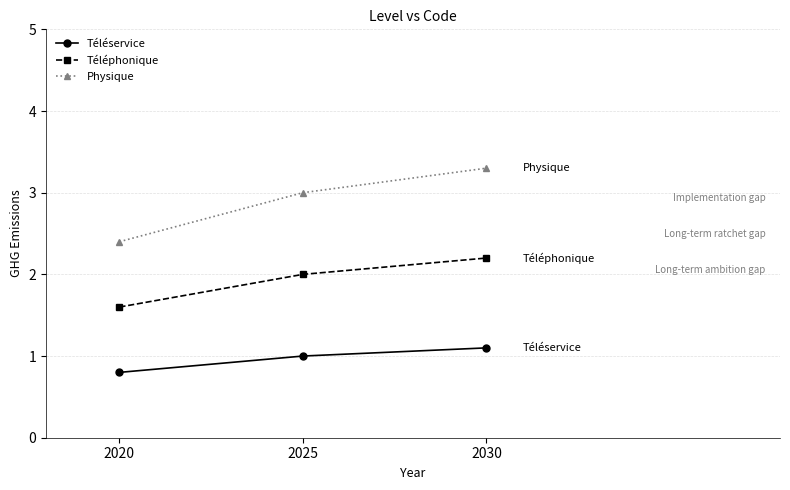

Which series has the largest range (max minus min)?

Physique